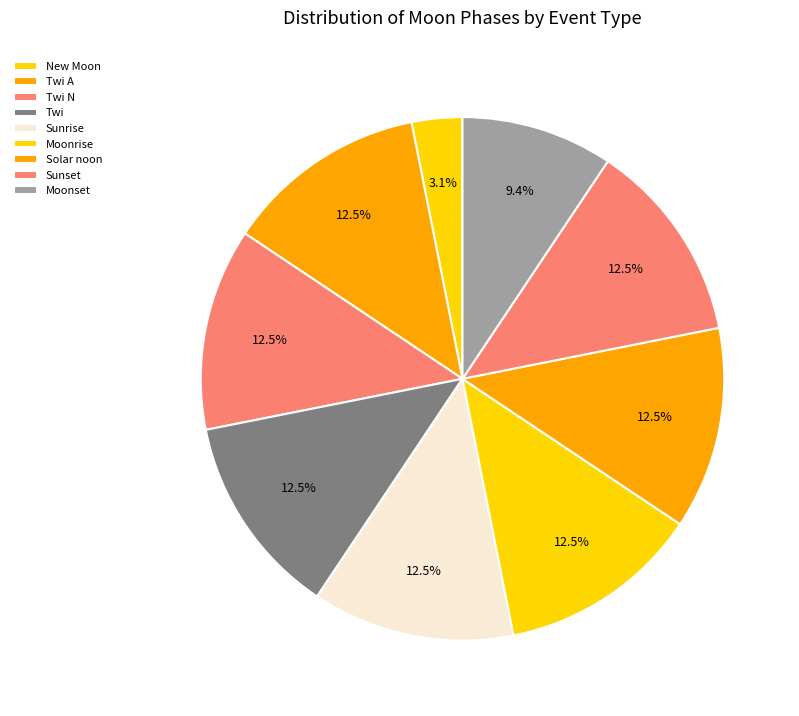

Count the number of slices in the pie.

9